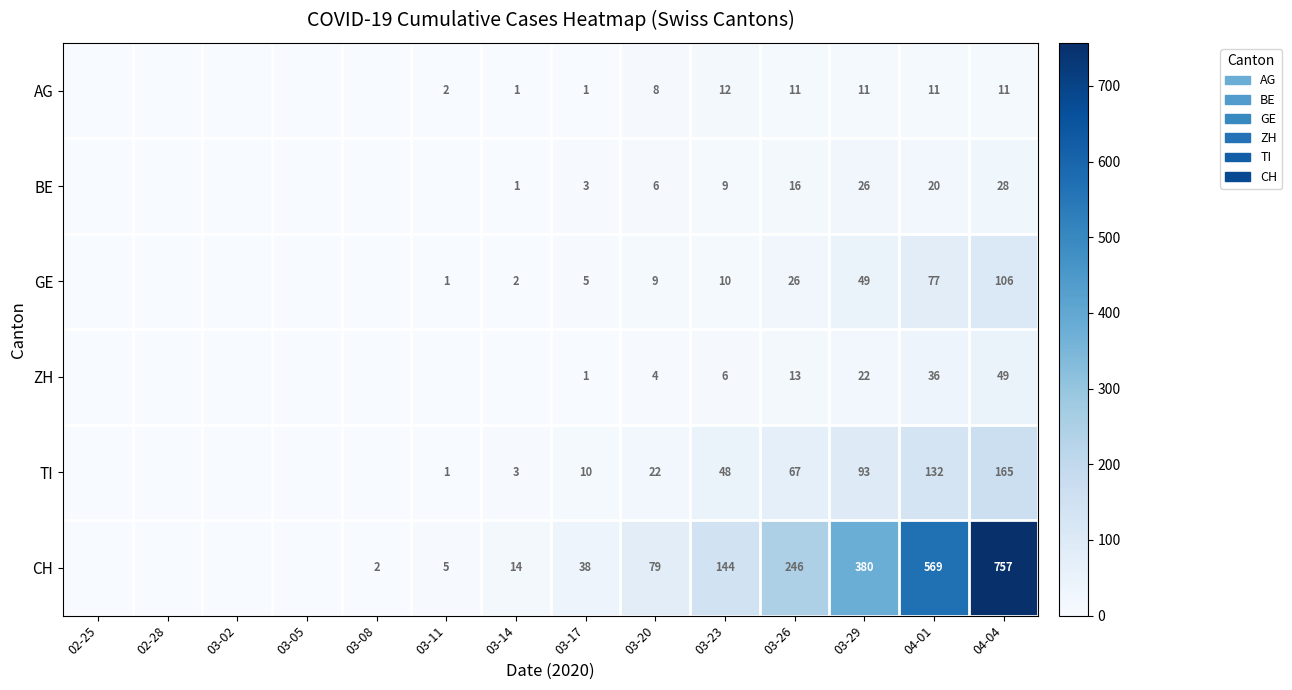

What is the difference between the highest and lowest values at 03-29?

369